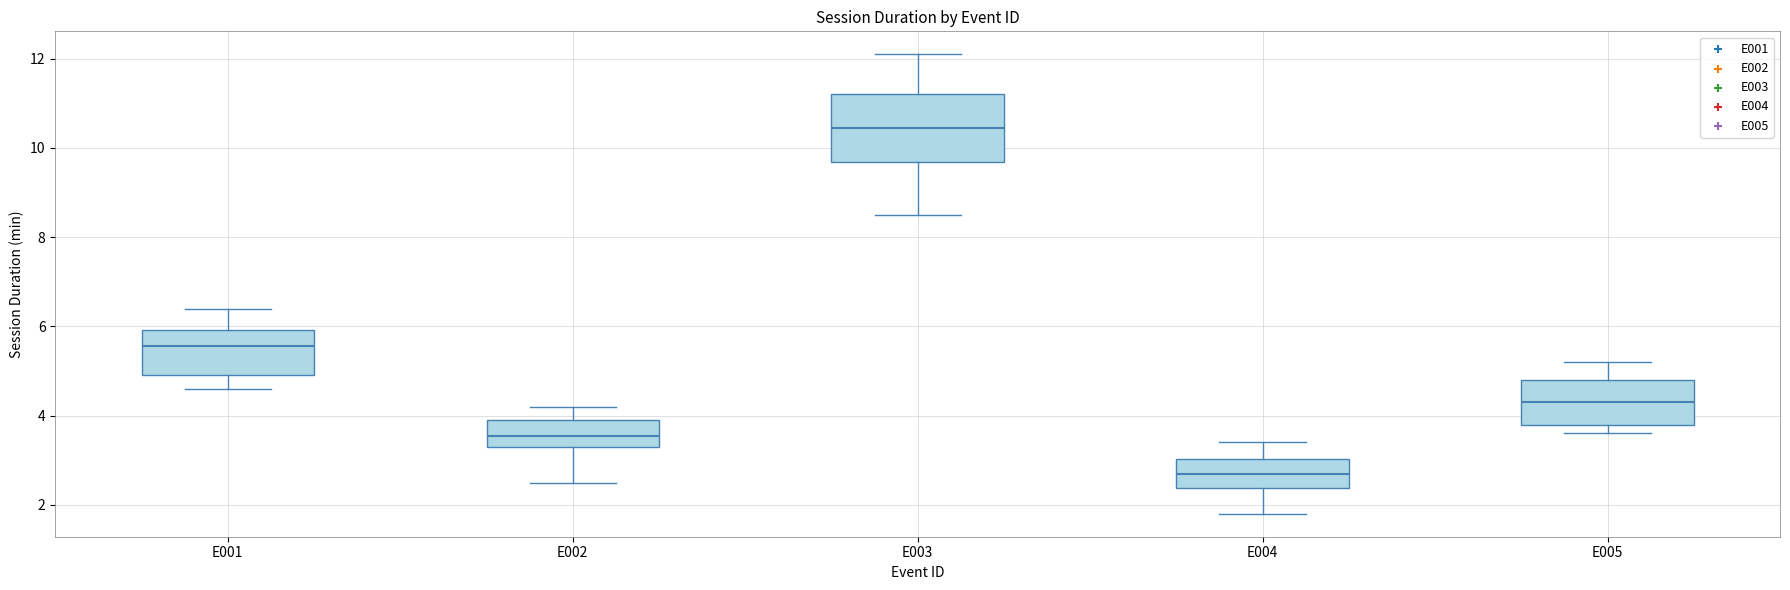

Reading left to right, read every box against the y-axis: the position of its median line, the range the box covers, and the ends of its whiskers. The values are not printed on the chart, so give them approximately, as read against the axis.

E001: median 5.6, box 5.0 to 6.0, whiskers 4.6 to 6.4
E002: median 3.6, box 3.4 to 4.0, whiskers 2.6 to 4.2
E003: median 10.4, box 9.6 to 11.2, whiskers 8.6 to 12.2
E004: median 2.8, box 2.4 to 3.0, whiskers 1.8 to 3.4
E005: median 4.4, box 3.8 to 4.8, whiskers 3.6 to 5.2